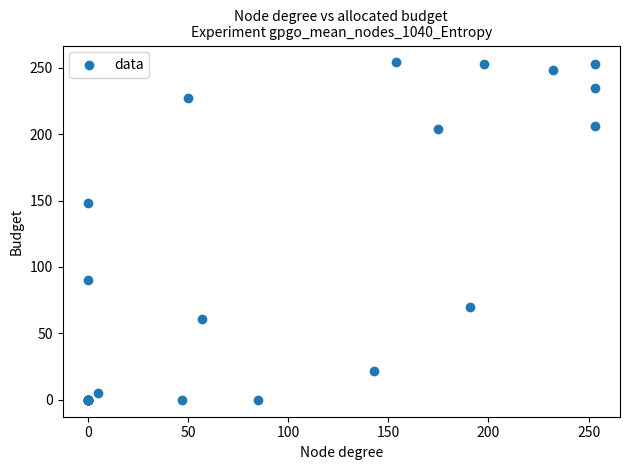

What Y value in the scatter plot is closest to 127?

148